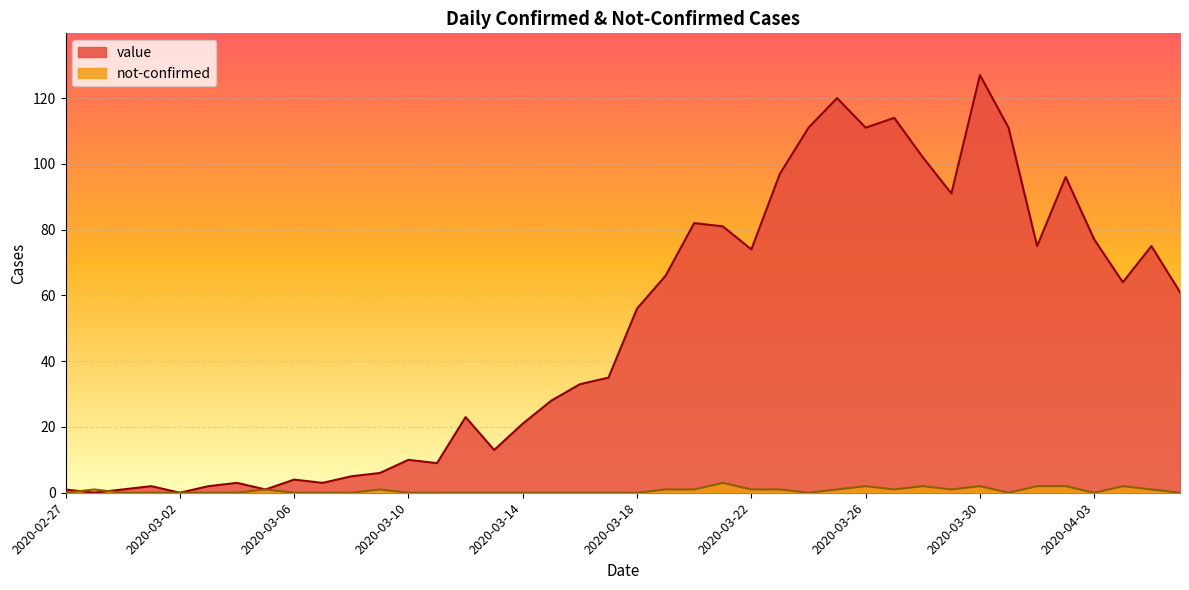

In not-confirmed, how many points are higher than both neighbors (excluding endpoints)?

8